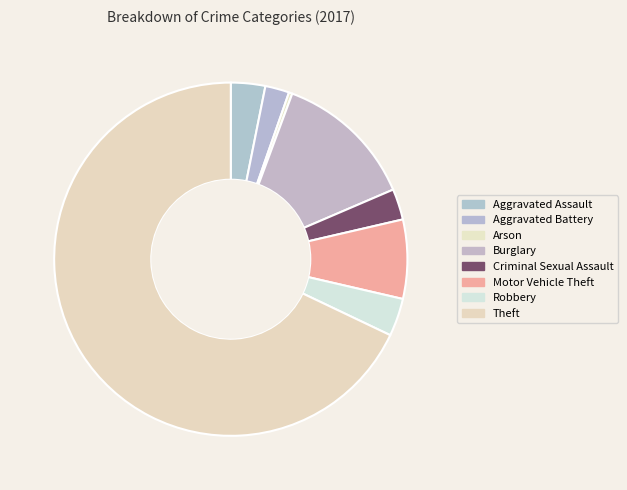

Which category has the smallest portion of the pie?

Arson